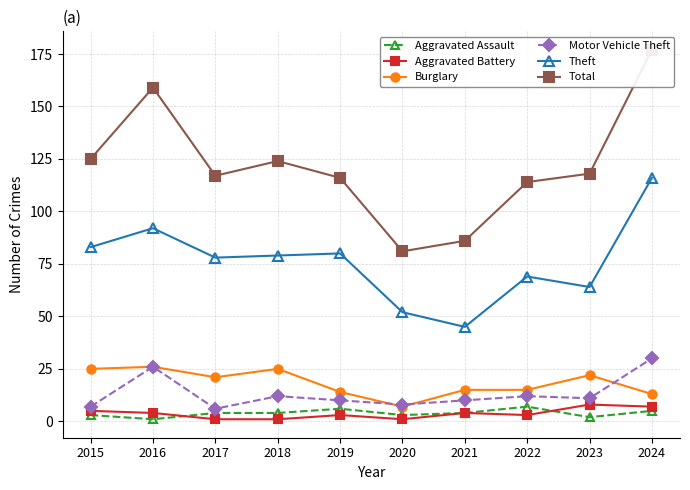

True or false: Aggravated Assault and Total cross at least once.

False